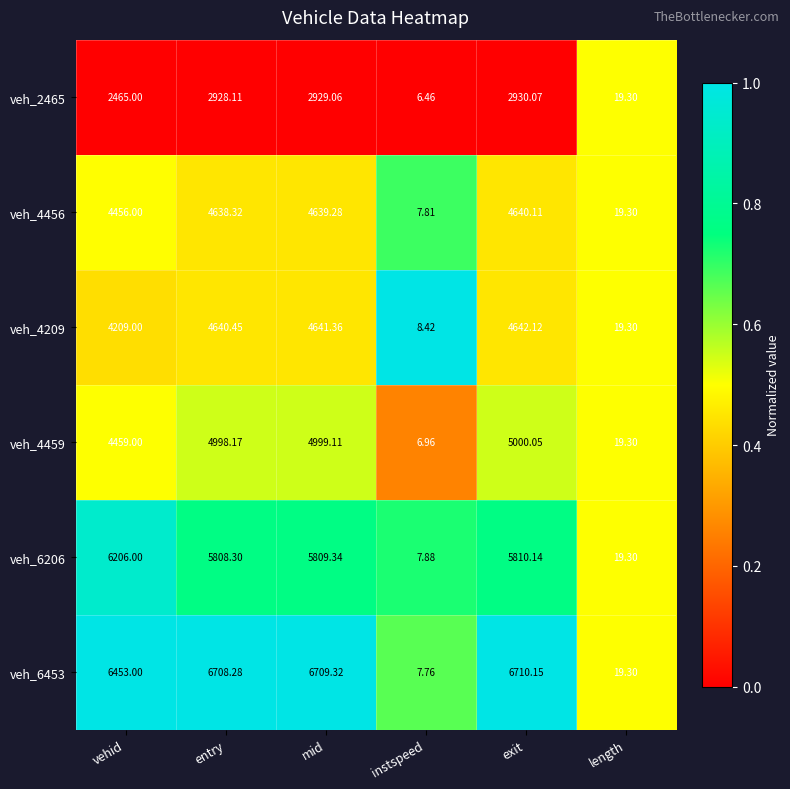

Where is veh_4209 nearest to the value 2325?

vehid